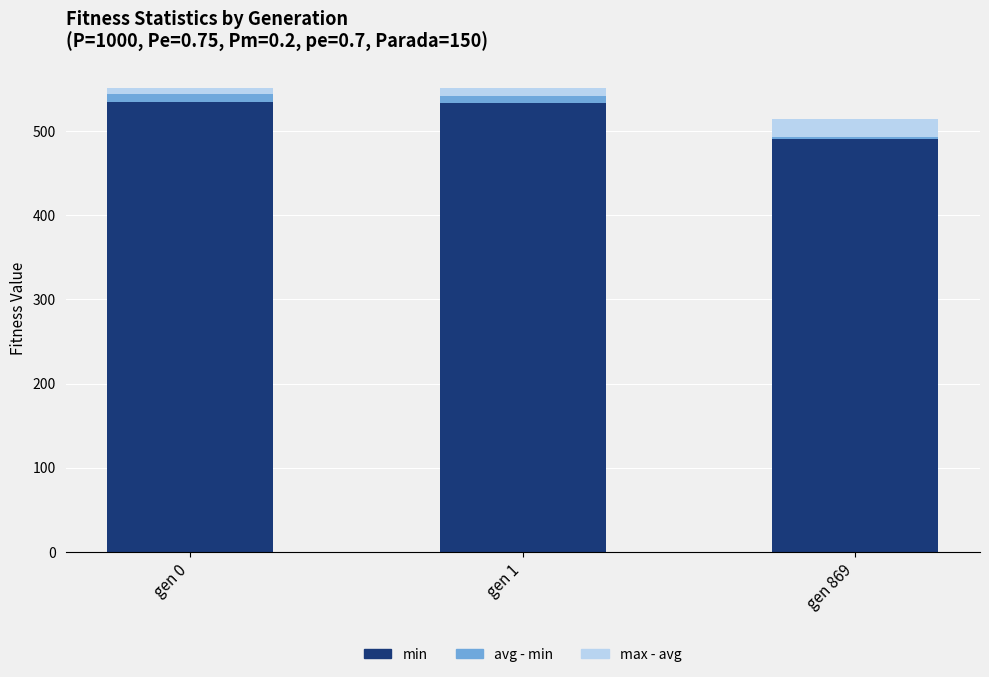

At which label is min closest to 512?

gen 1